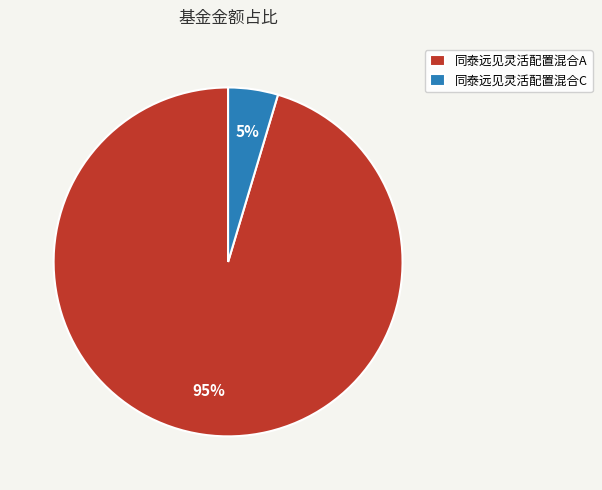

What is the largest slice in the pie chart?

同泰远见灵活配置混合A